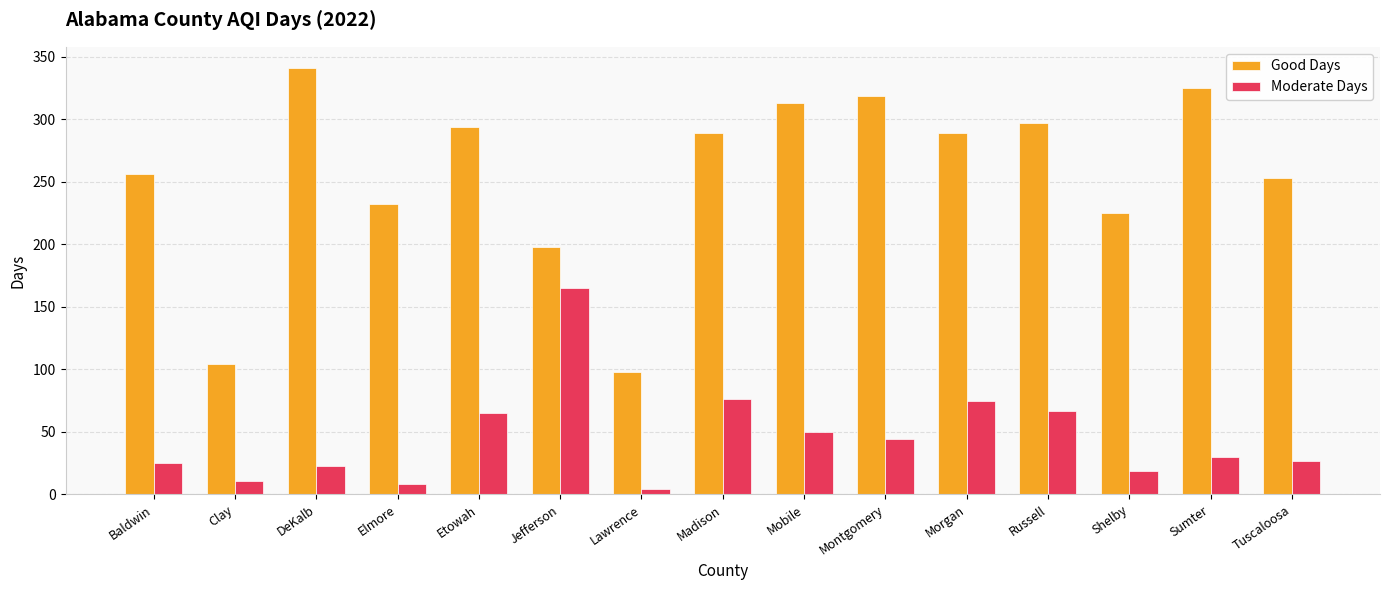

What are all the series names shown in the legend?

Good Days, Moderate Days